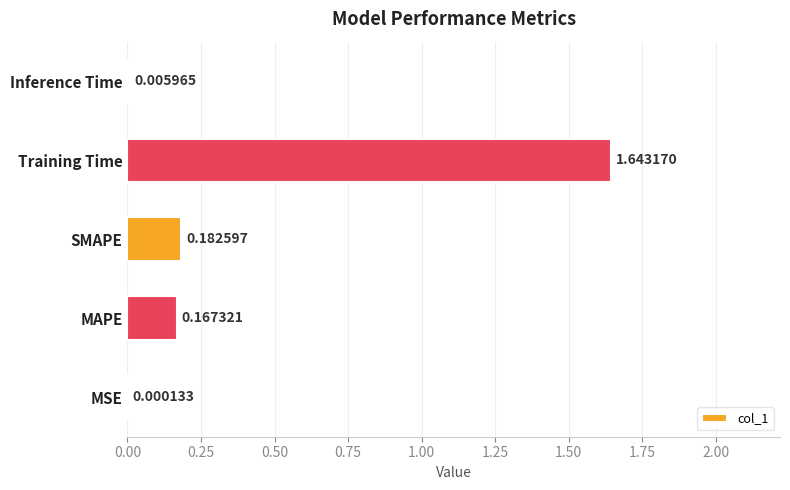

What is the change in value from MSE to SMAPE?

+0.2